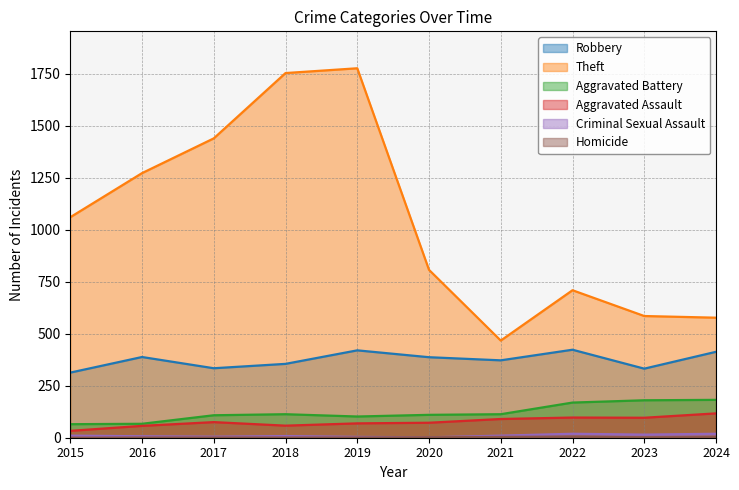

Which series has the largest total across all categories?

Theft